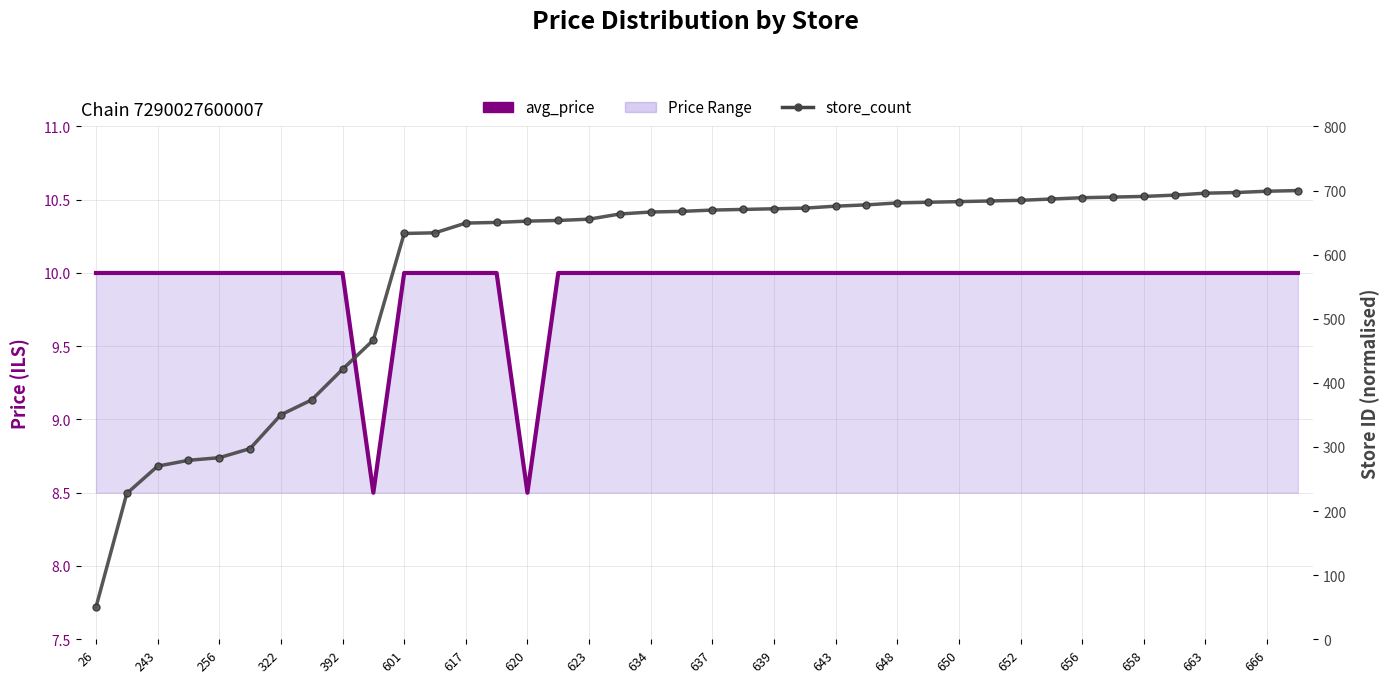

True or false: avg_price and store_count intersect in this chart.

False